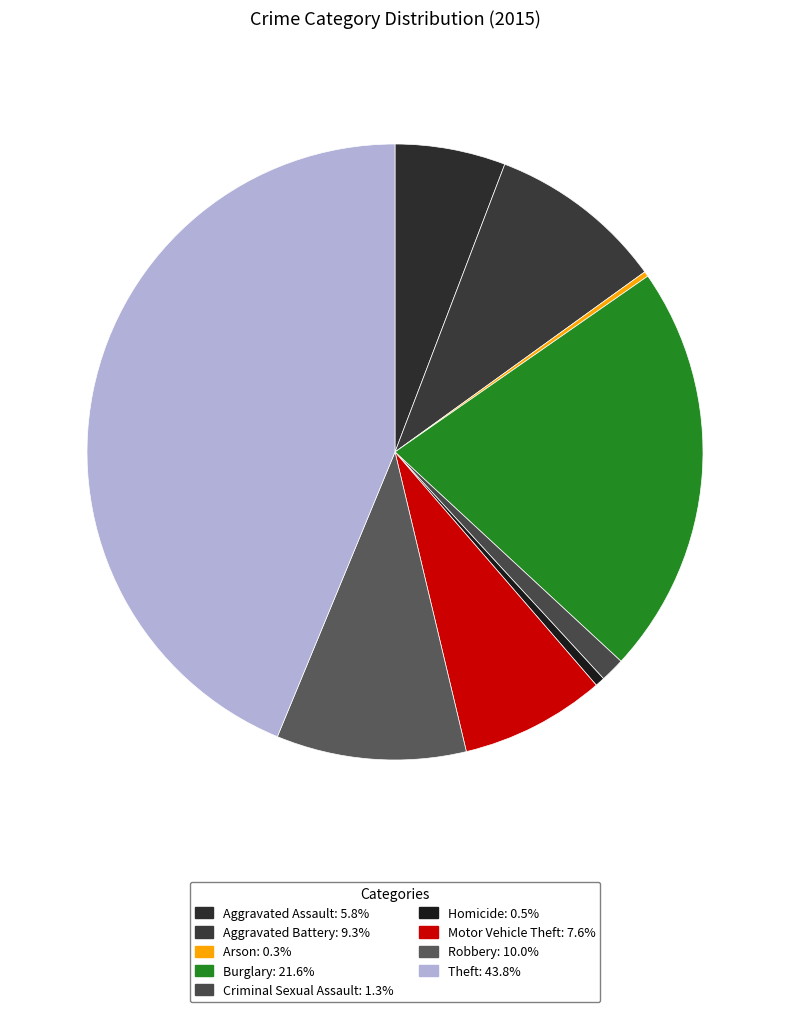

How many segments does this pie chart have?

9